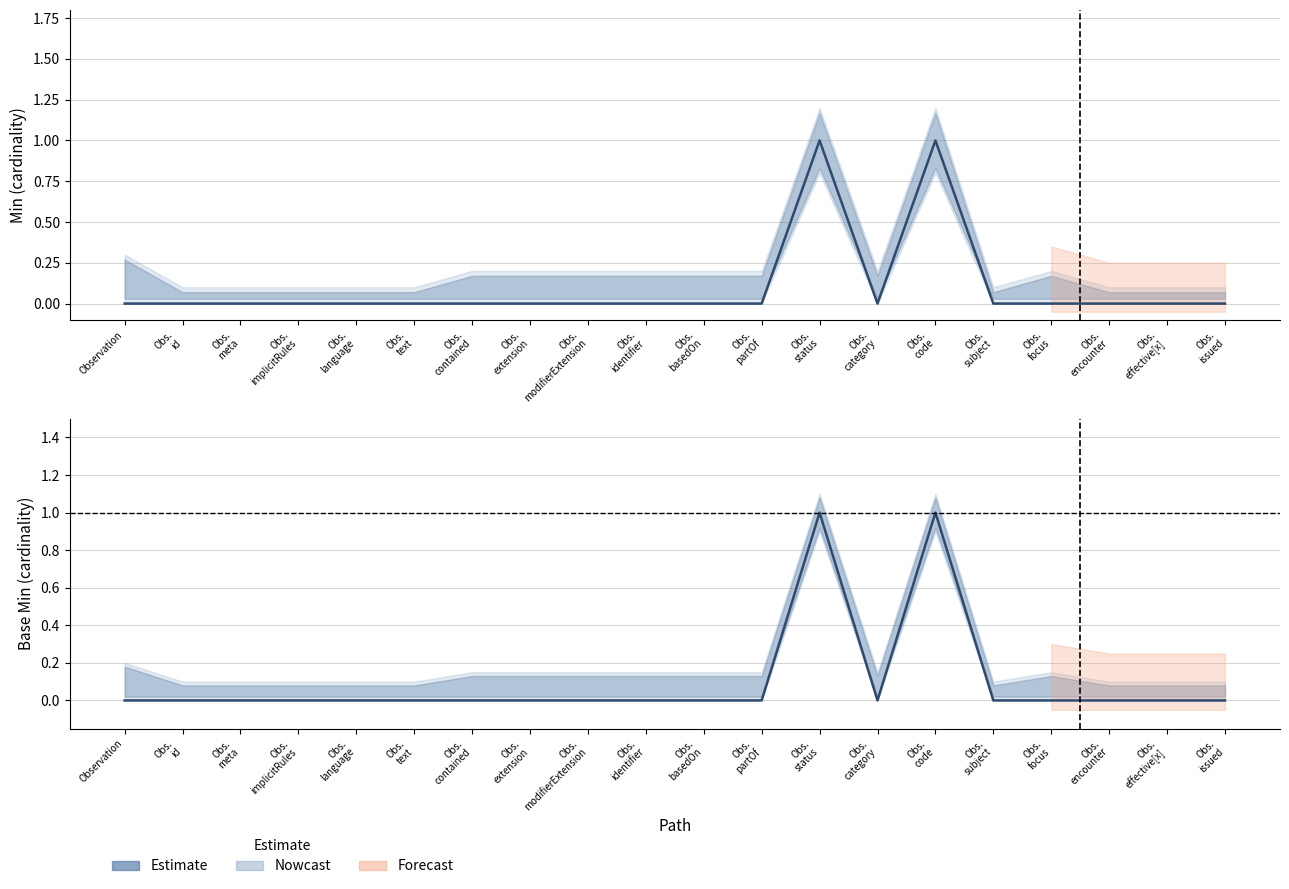

Reading left to right, transcribe all the data shown in this chart.

Min: Observation=0	Obs.
id=0	Obs.
meta=0	Obs.
implicitRules=0	Obs.
language=0	Obs.
text=0	Obs.
contained=0	Obs.
extension=0	Obs.
modifierExtension=0	Obs.
identifier=0	Obs.
basedOn=0	Obs.
partOf=0	Obs.
status=1	Obs.
category=0	Obs.
code=1	Obs.
subject=0	Obs.
focus=0	Obs.
encounter=0	Obs.
effective[x]=0	Obs.
issued=0
Base Min: Observation=0	Obs.
id=0	Obs.
meta=0	Obs.
implicitRules=0	Obs.
language=0	Obs.
text=0	Obs.
contained=0	Obs.
extension=0	Obs.
modifierExtension=0	Obs.
identifier=0	Obs.
basedOn=0	Obs.
partOf=0	Obs.
status=1	Obs.
category=0	Obs.
code=1	Obs.
subject=0	Obs.
focus=0	Obs.
encounter=0	Obs.
effective[x]=0	Obs.
issued=0